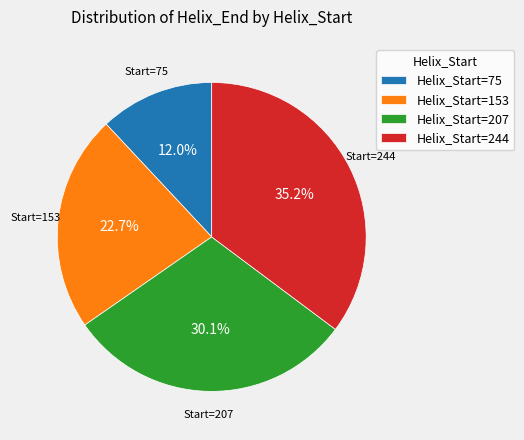

Is Helix_Start=244 the majority of the pie?

No